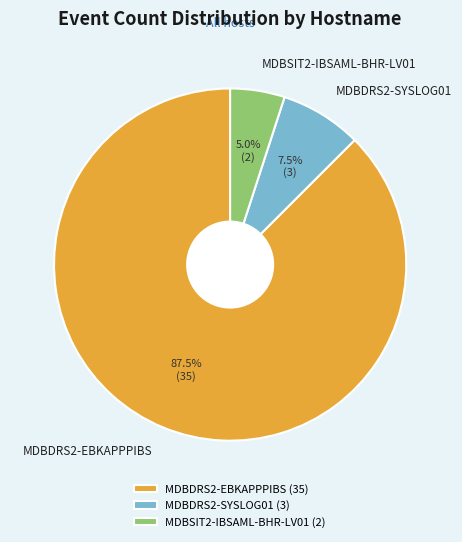

What is the total percentage of MDBDRS2-EBKAPPPIBS and MDBDRS2-SYSLOG01?

95.0%